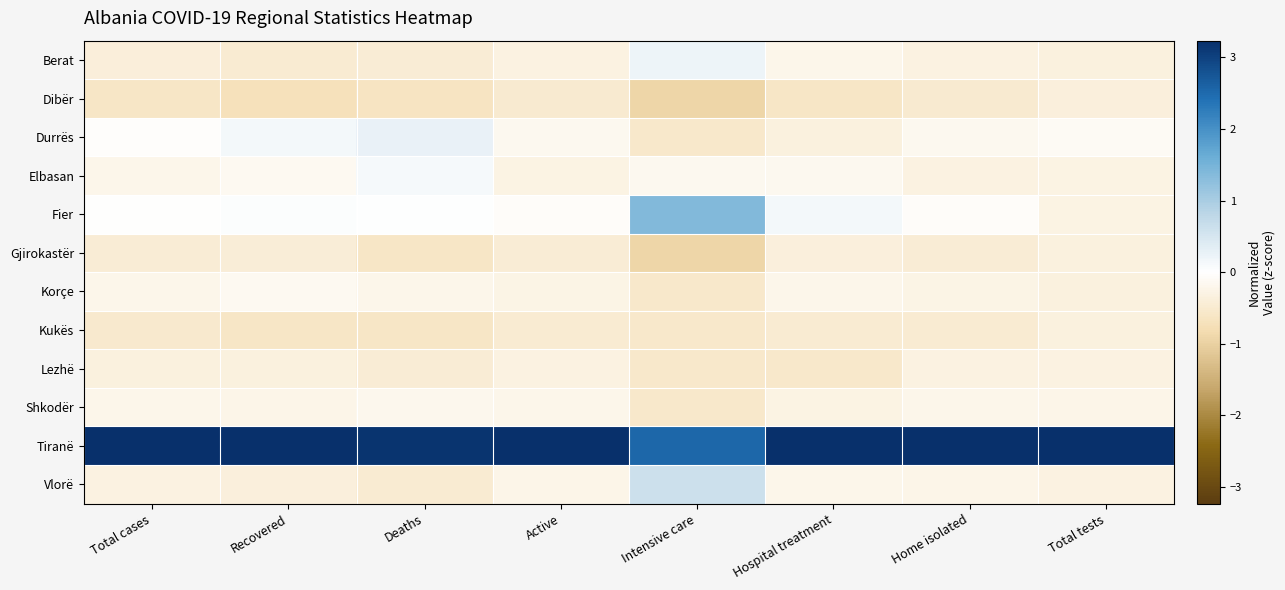

Between Deaths and Hospital treatment, which series saw the biggest shift?

Durrës